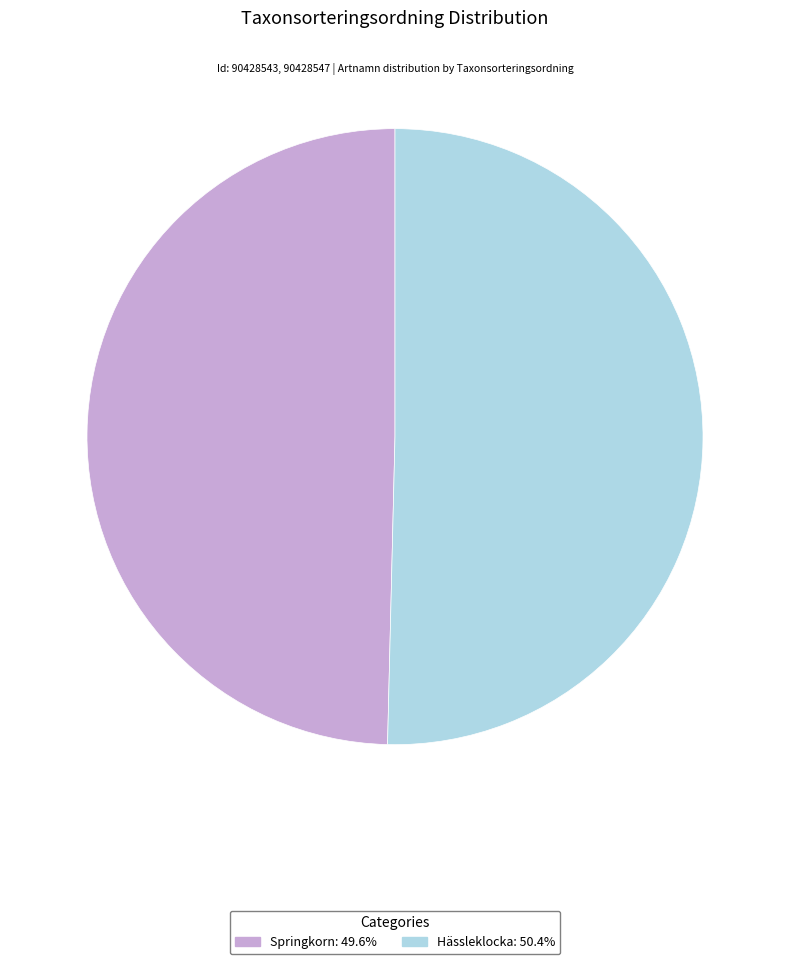

Do Springkorn and Hässleklocka together represent more than half of the pie?

Yes